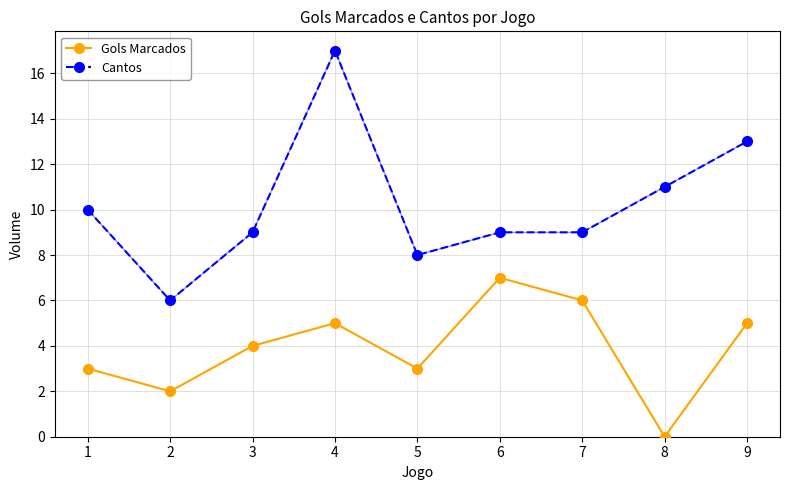

Reading left to right, list all the values displayed in this chart.

Gols Marcados: 1=3	2=2	3=4	4=5	5=3	6=7	7=6	8=0	9=5
Cantos: 1=10	2=6	3=9	4=17	5=8	6=9	7=9	8=11	9=13